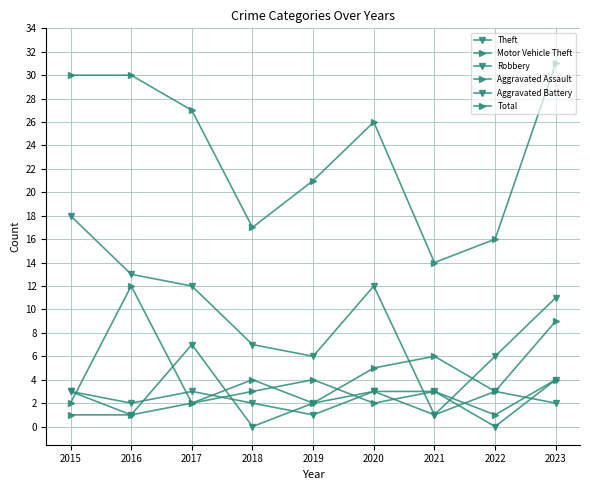

Which category has the lowest value in the Aggravated Battery series?

2022